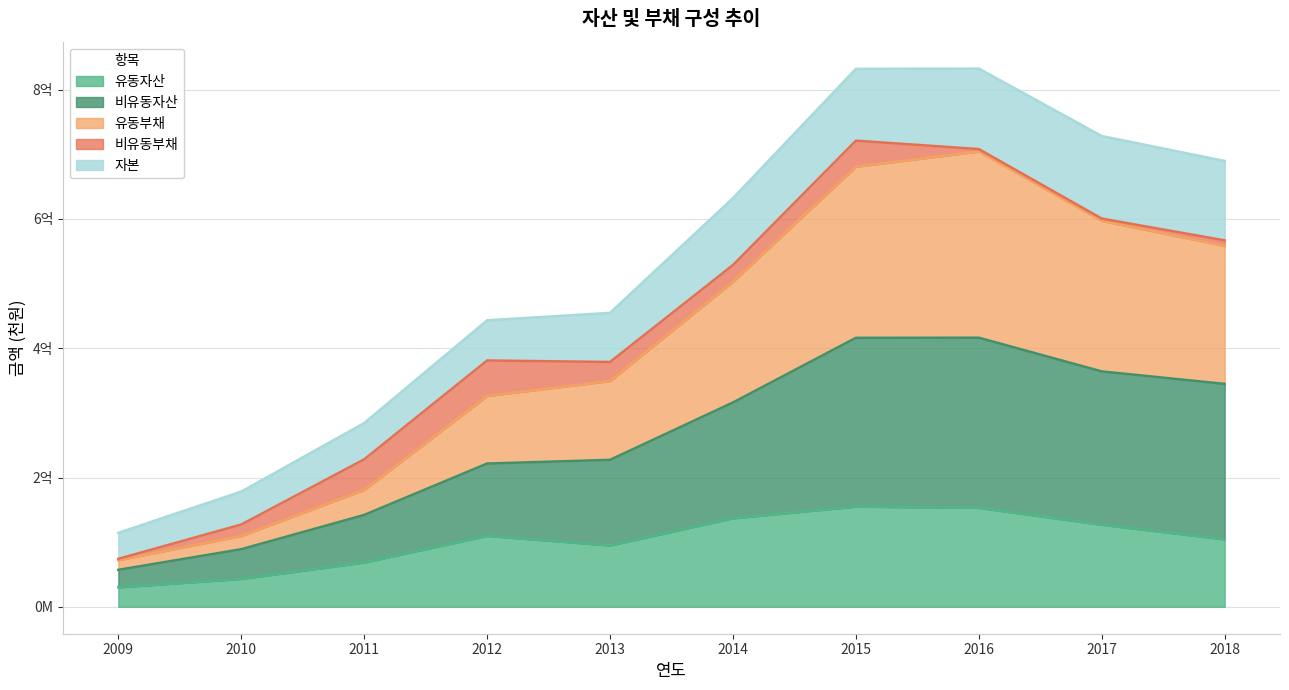

Is the value of 비유동자산 at 2017 greater than the value of 유동부채 at 2011?

Yes